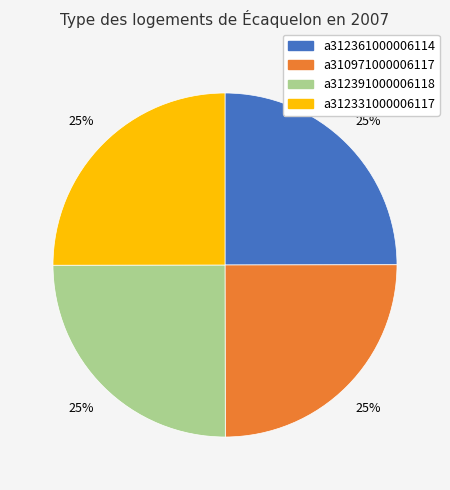

Count the number of slices in the pie.

4